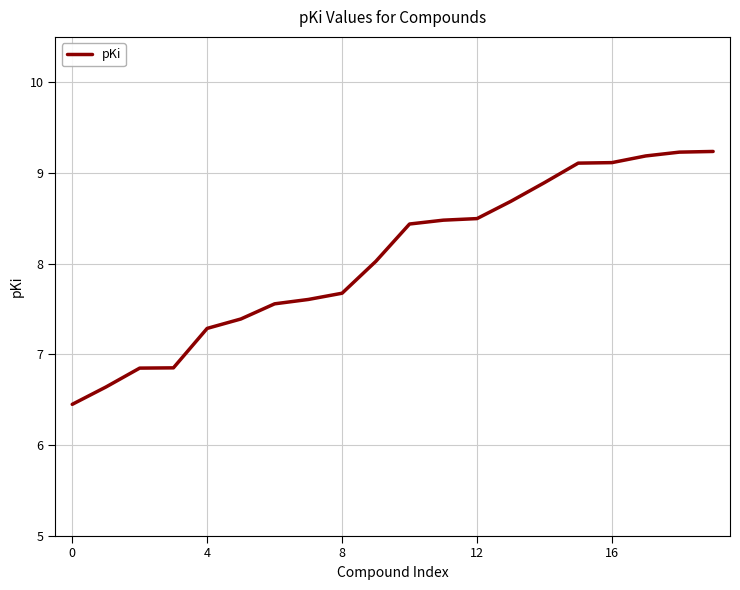

What is the difference between the maximum and minimum values?

2.8